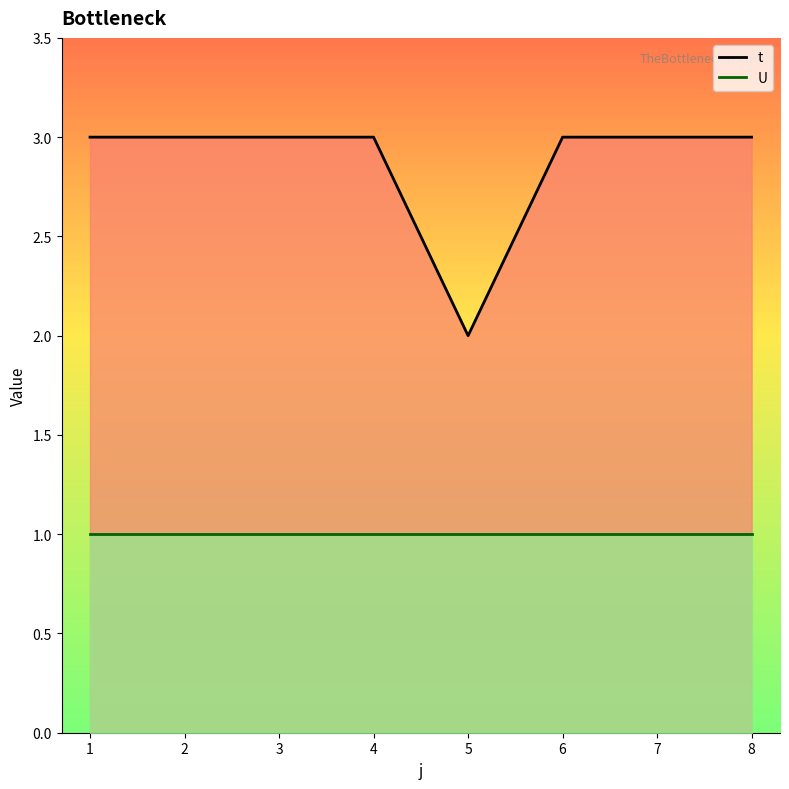

How many lines are shown in the chart?

2